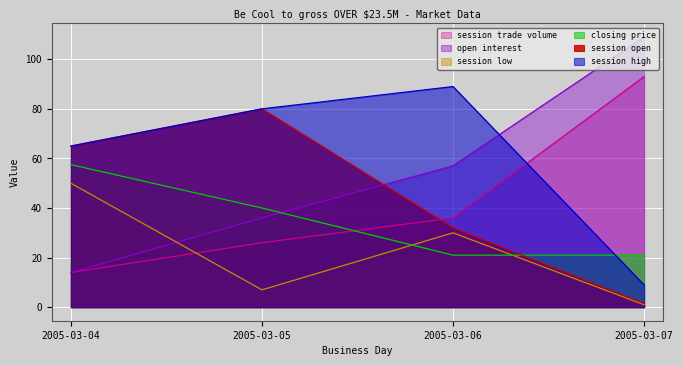

What is the spread (max minus min) of values at 2005-03-07?

108.0